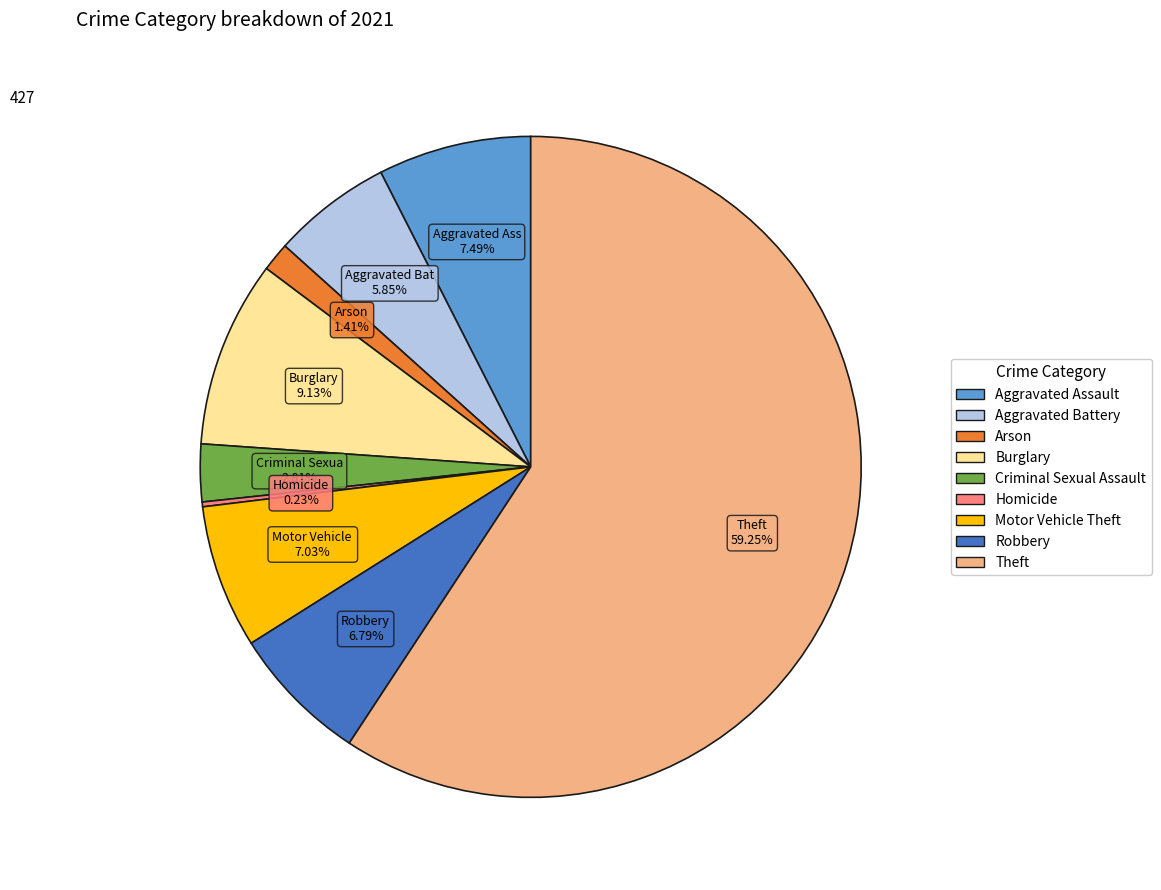

To the nearest percent, what is the combined percentage of Arson and Aggravated Battery?

7%